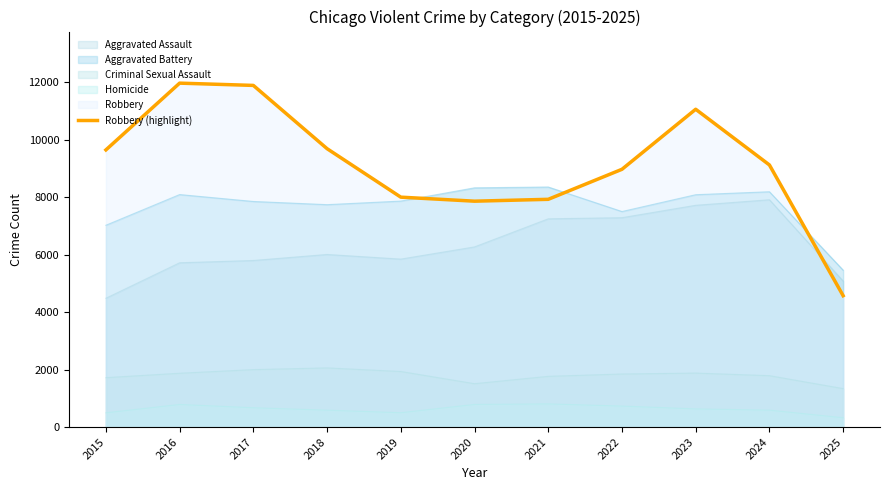

At which label does the data first exceed 9115?

2015